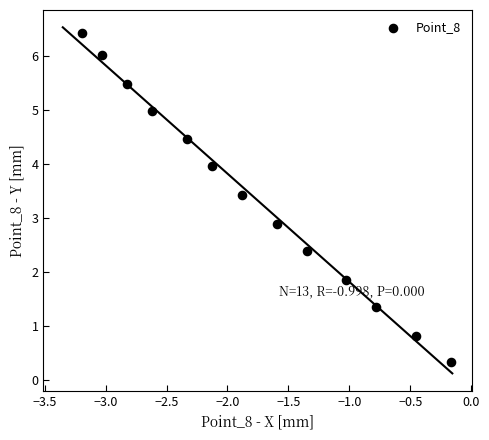

What is the range of Y values (max minus min)?

6.1